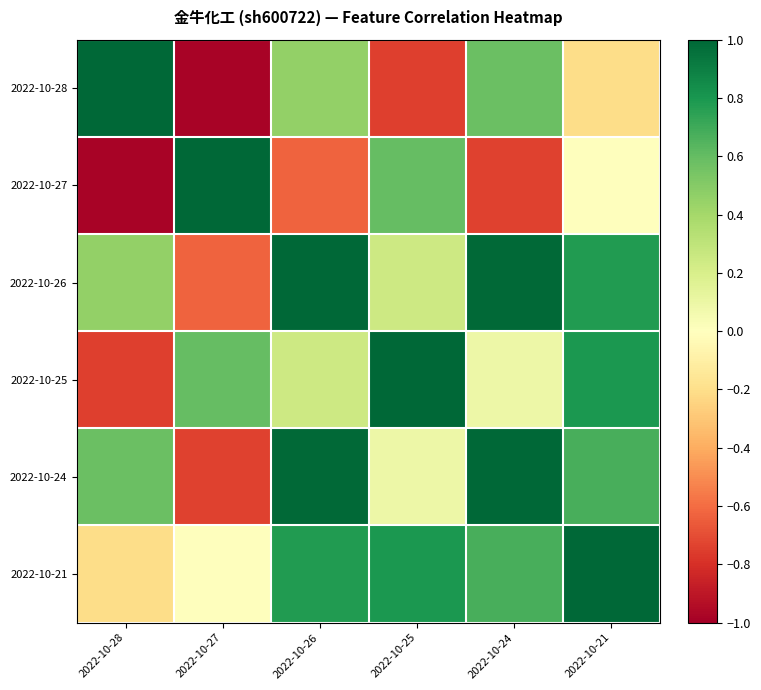

Which series changed the most between 2022-10-24 and 2022-10-21?

2022-10-28